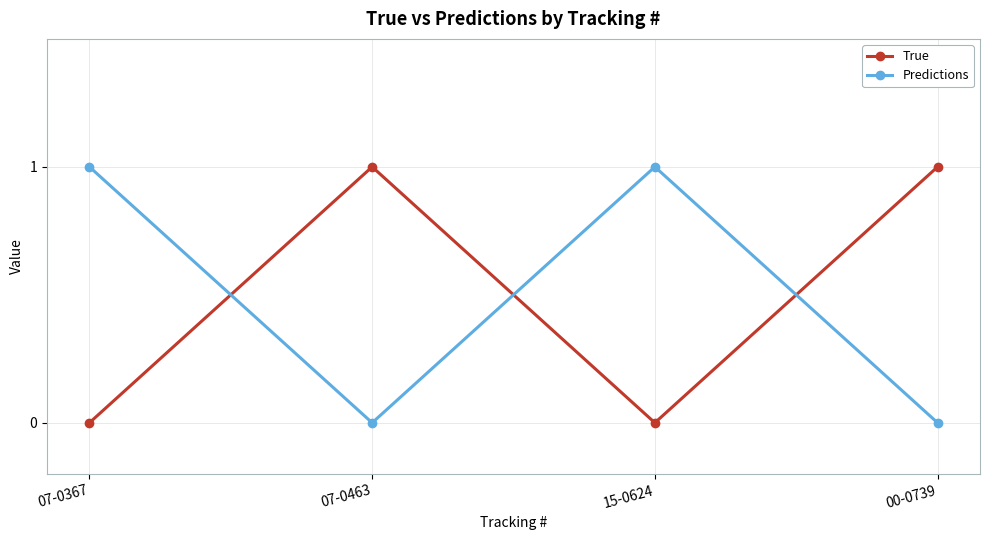

How many data points in True are less than 1?

2